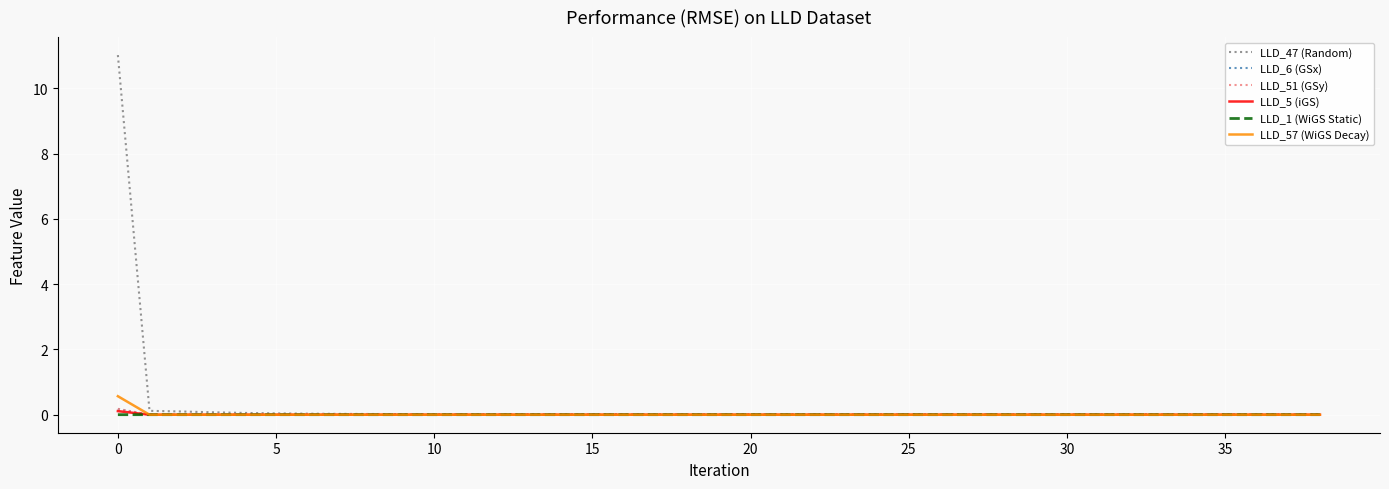

Which series has the largest range (max minus min)?

LLD_47 (Random)